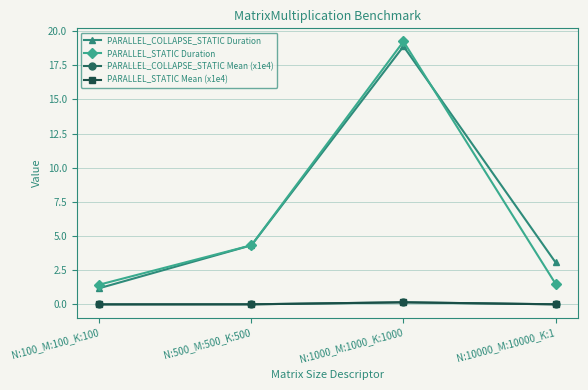

What are all the series names shown in the legend?

PARALLEL_COLLAPSE_STATIC Duration, PARALLEL_STATIC Duration, PARALLEL_COLLAPSE_STATIC Mean (x1e4), PARALLEL_STATIC Mean (x1e4)